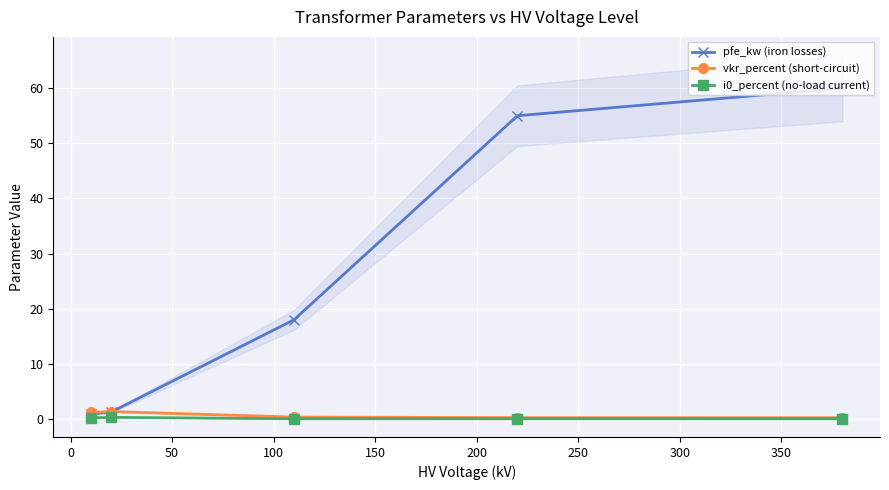

True or false: pfe_kw (iron losses) has more than 0 points higher than both neighbors.

False